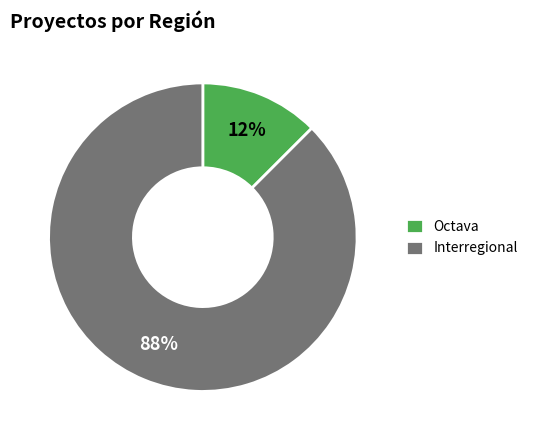

Do Octava and Interregional together represent more than half of the pie?

Yes